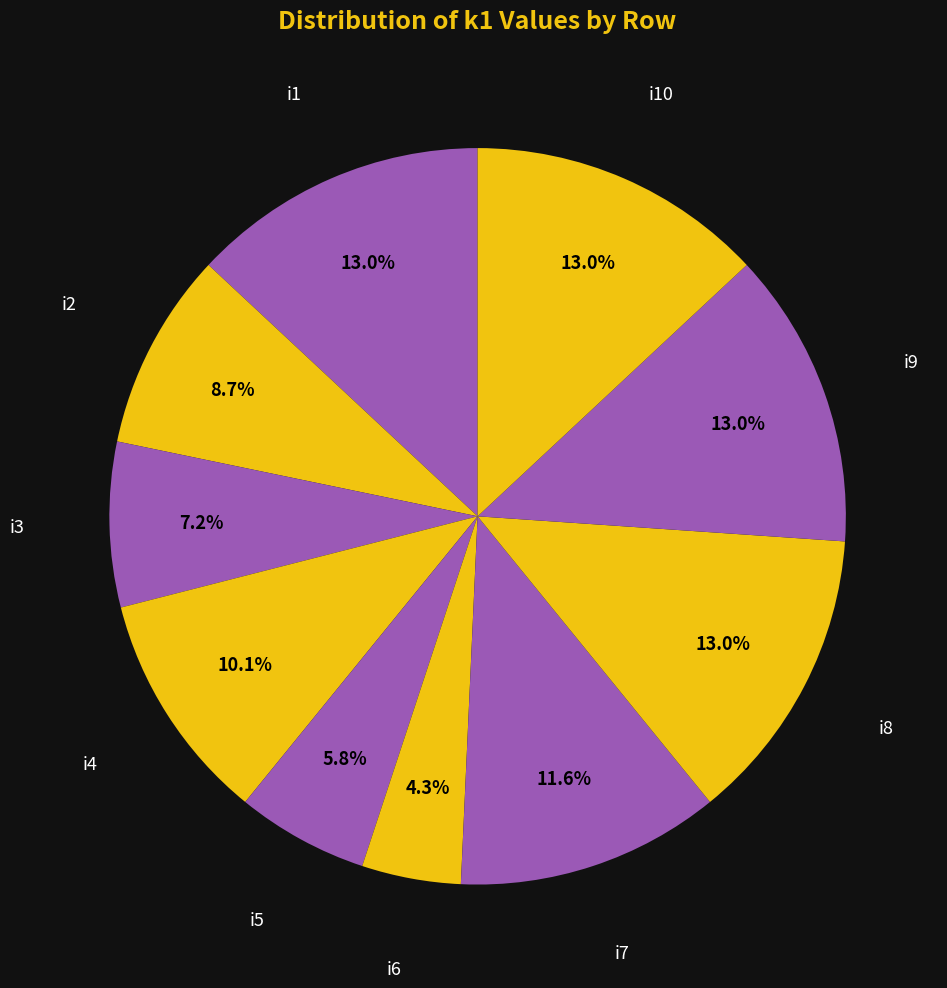

Between i6 and i3, which is larger?

i3